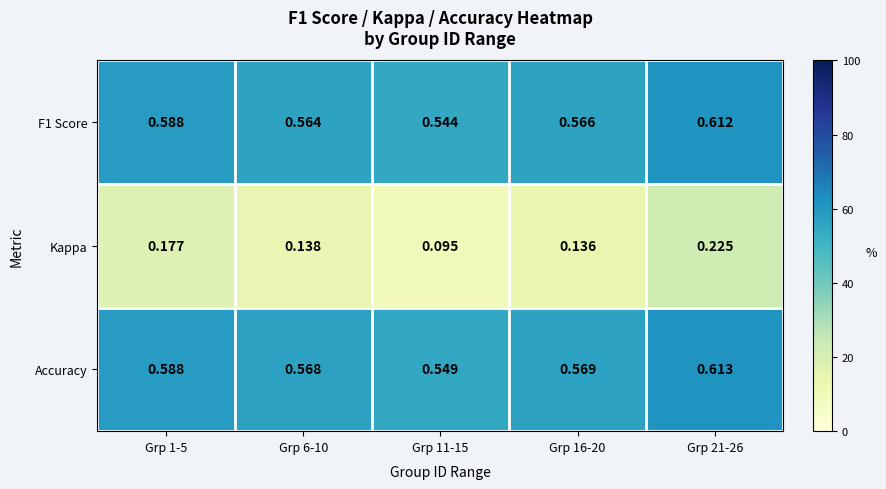

How many distinct data groups are displayed?

3